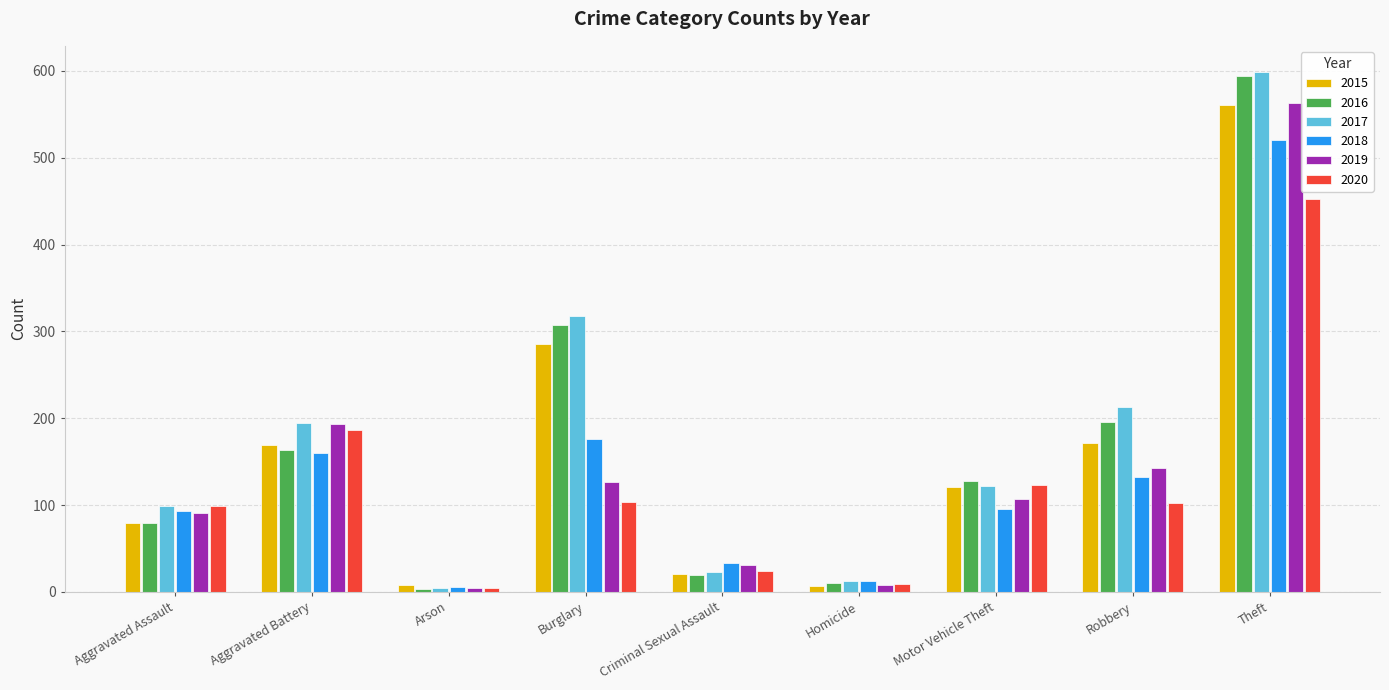

Which series has the widest spread of values?

2017